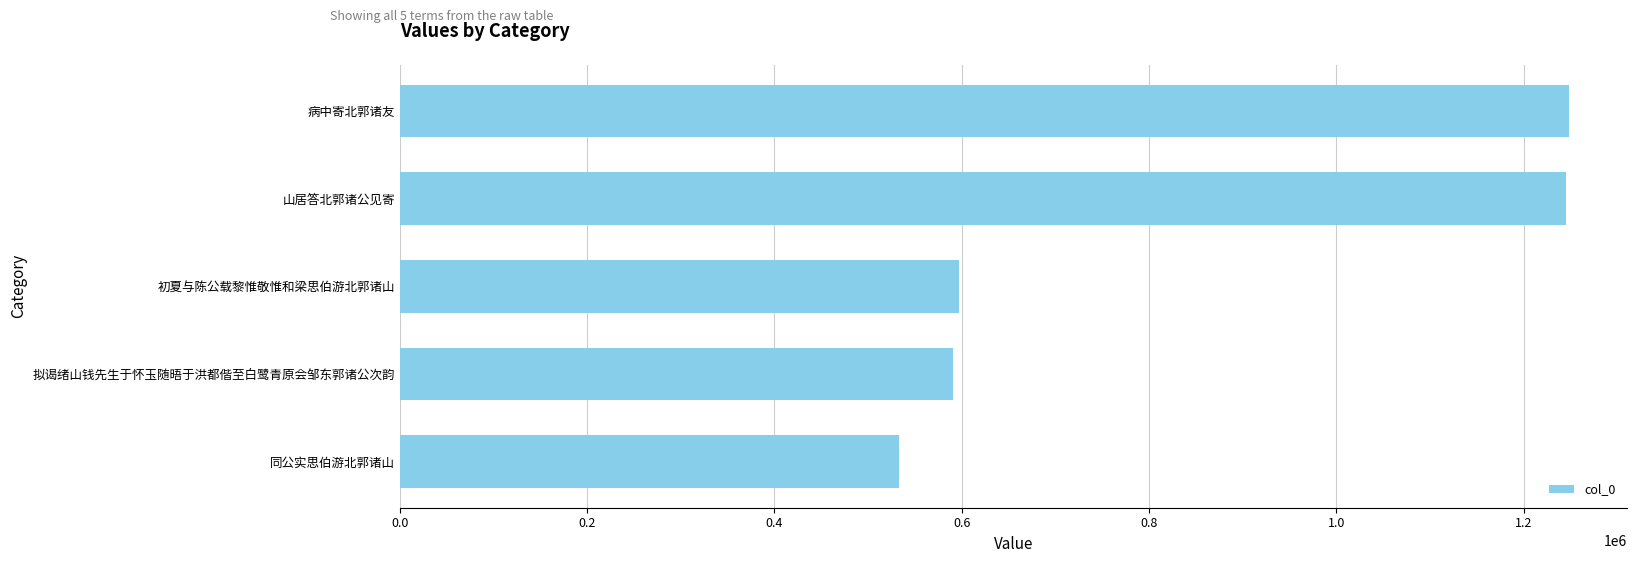

At which label is the value closest to 890817?

初夏与陈公载黎惟敬惟和梁思伯游北郭诸山